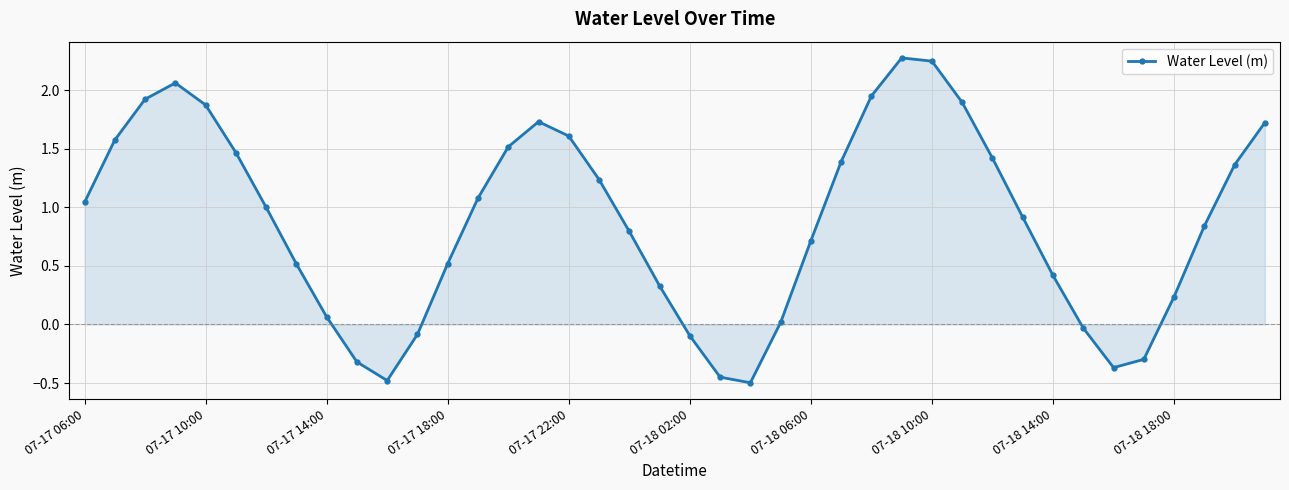

What is the average value?

0.9